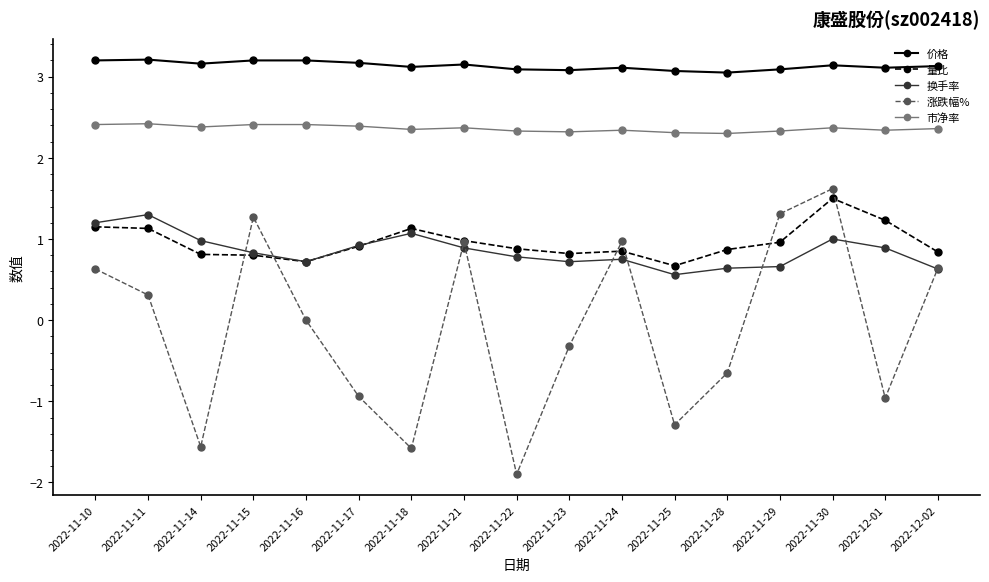

Which series has the largest range (max minus min)?

涨跌幅%